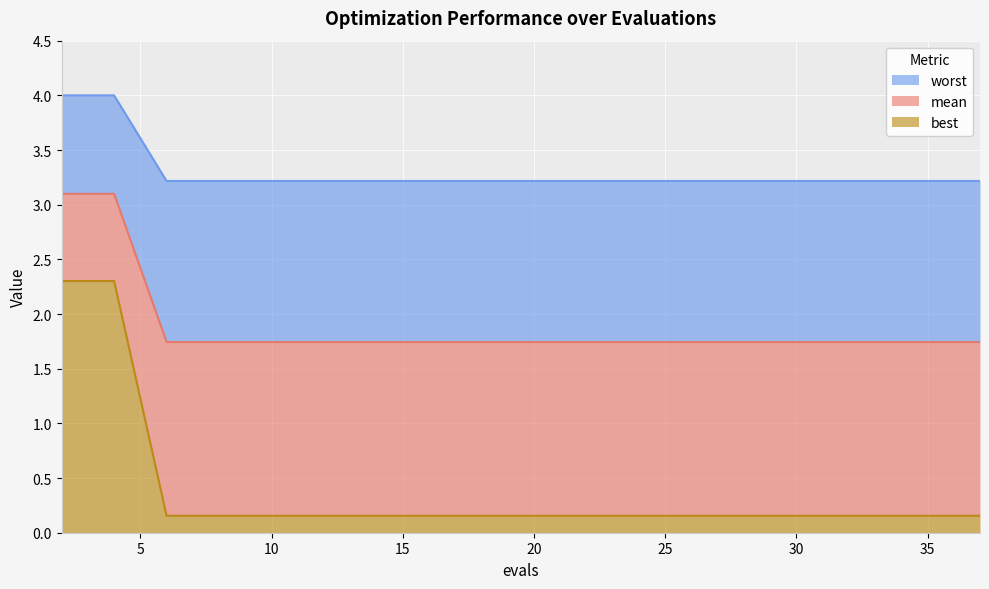

True or false: mean and best cross at least once.

False